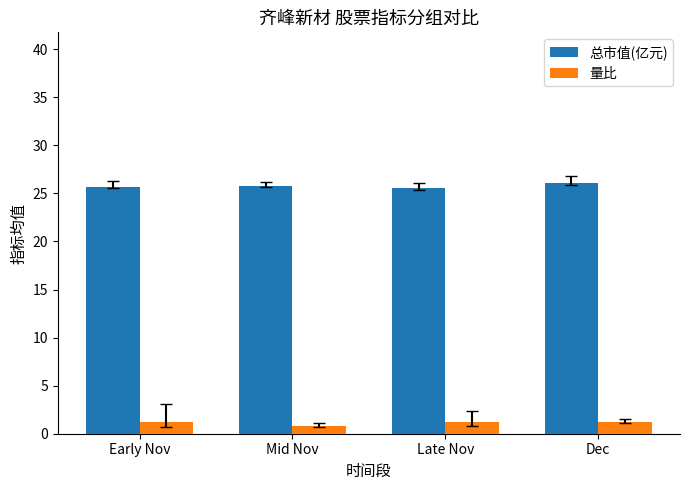

Count the number of categories in the chart.

4